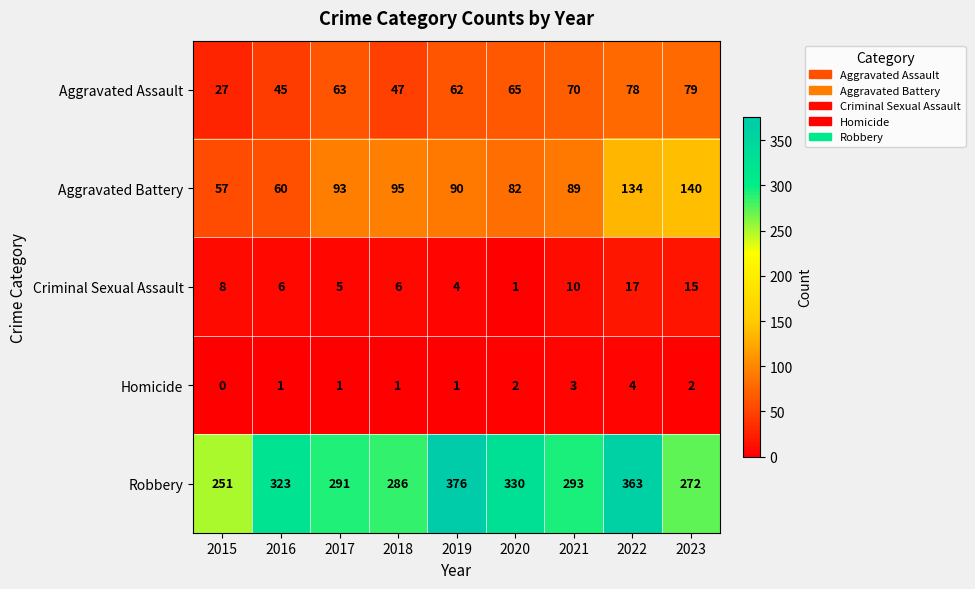

At which category does the chart reach its peak across all series?

2019